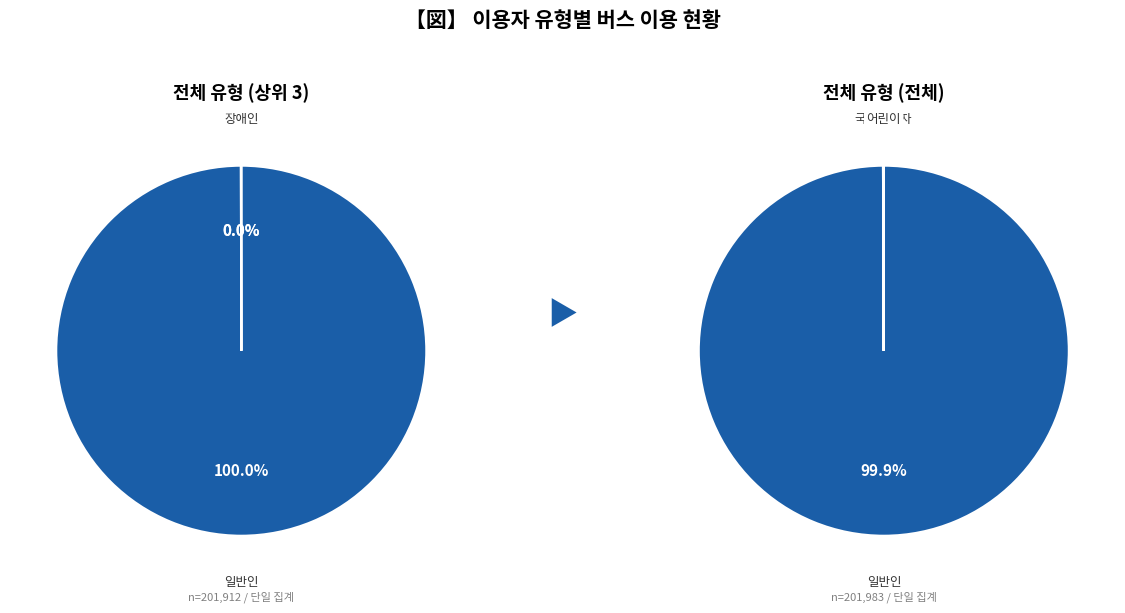

What is the change in value from 일반인 to 장애인?

-201815